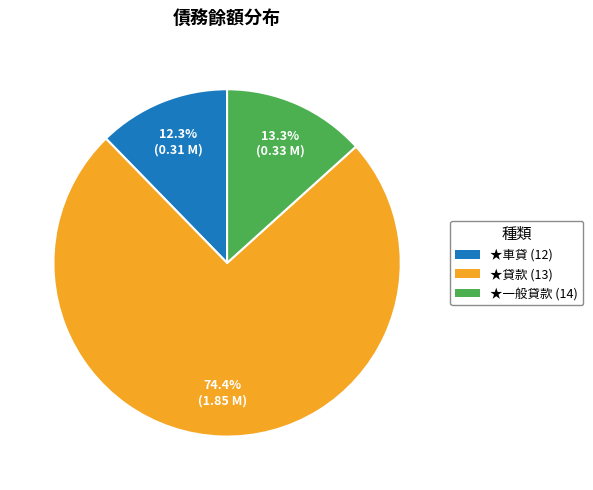

Count the number of slices in the pie.

3